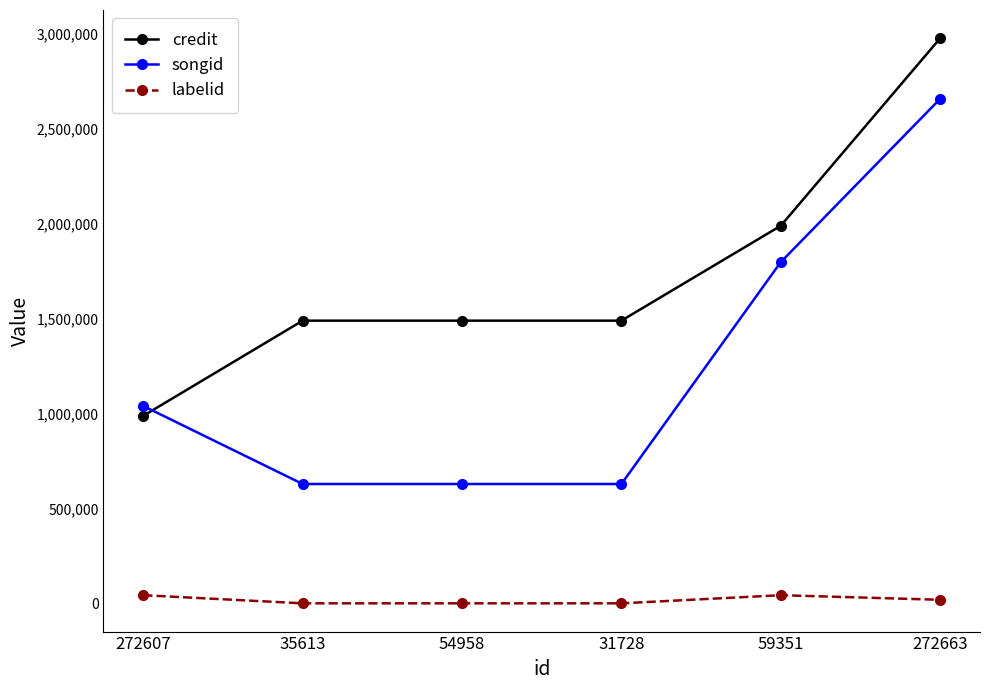

Is the value of credit at 272607 greater than the value of songid at 31728?

Yes